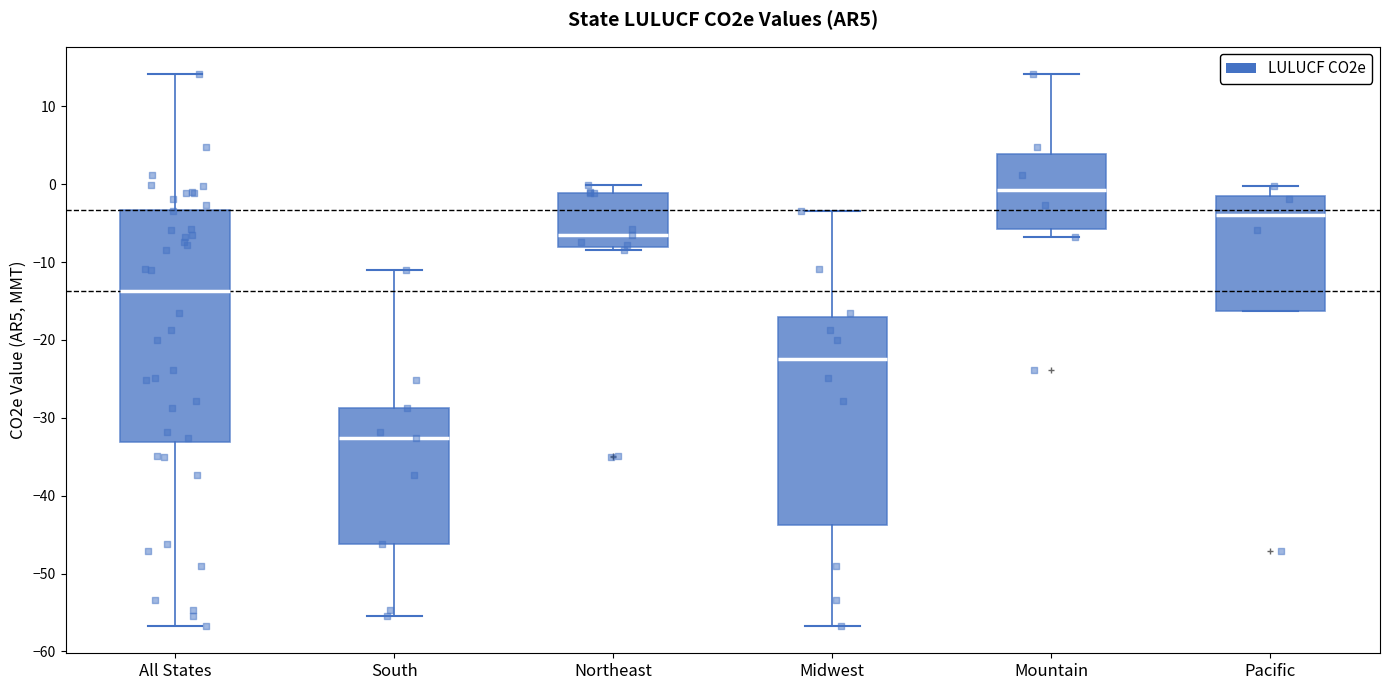

Reading left to right, read every box against the y-axis: the position of its median line, the range the box covers, and the ends of its whiskers. The values are not printed on the chart, so give them approximately, as read against the axis.

All States: median -14, box -33 to -3, whiskers -57 to 14
South: median -33, box -46 to -29, whiskers -55 to -11
Northeast: median -7, box -8 to -1, whiskers -8 (just below the box's lower edge) to 0
Midwest: median -23, box -44 to -17, whiskers -57 to -4
Mountain: median -1, box -6 to 4, whiskers -7 to 14
Pacific: median -4, box -16 to -2, whiskers -16 to 0